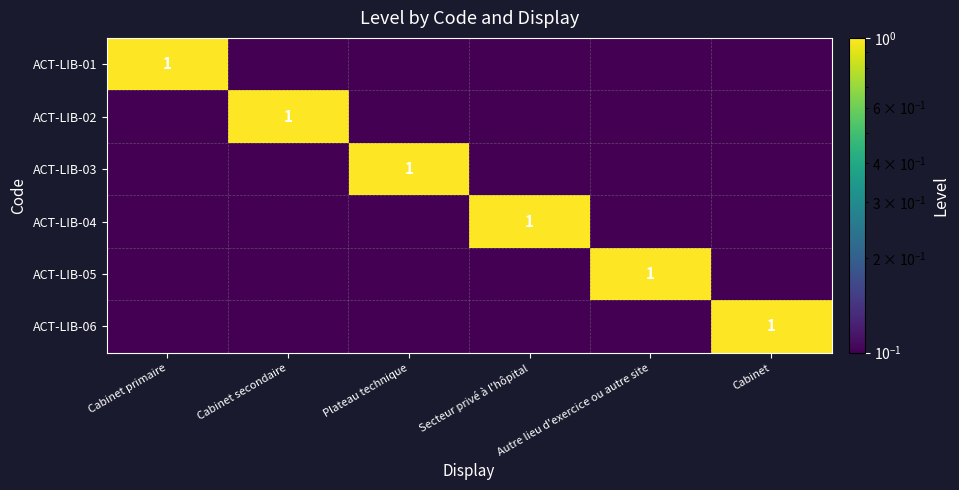

True or false: ACT-LIB-05 has a value of 0.0 at Cabinet primaire.

True